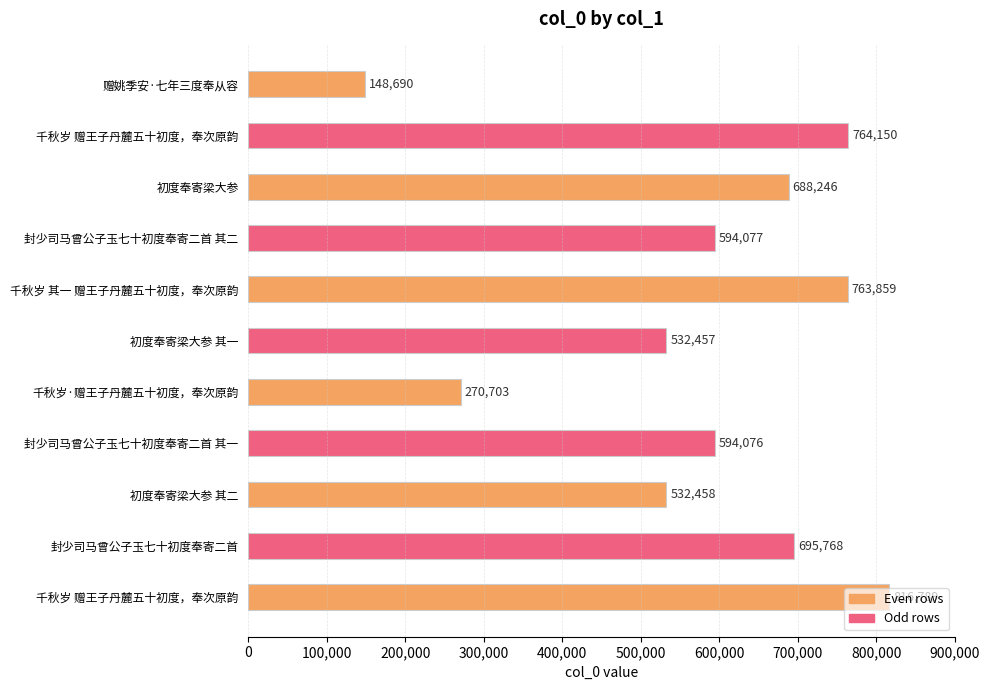

How many bars are there in total?

11